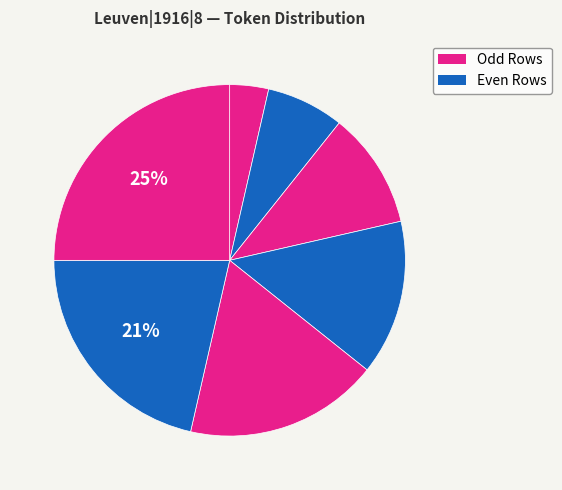

Is there a majority slice in this chart?

No